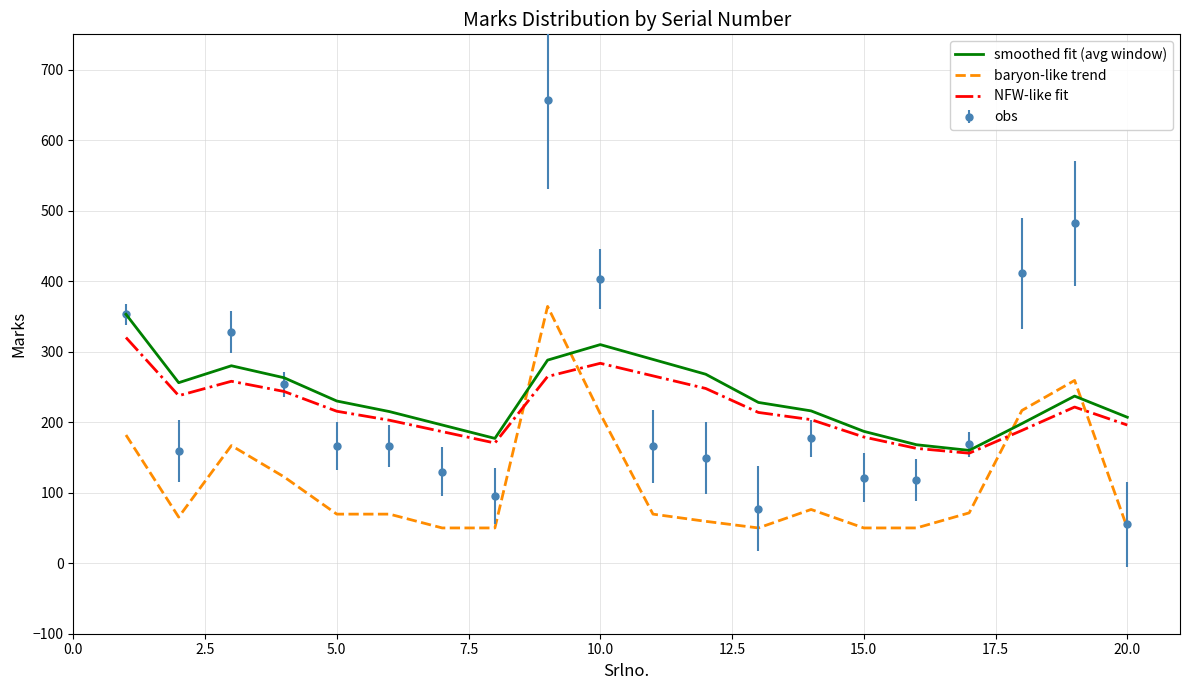

What is the lowest value of the baryon-like trend series?

50.0